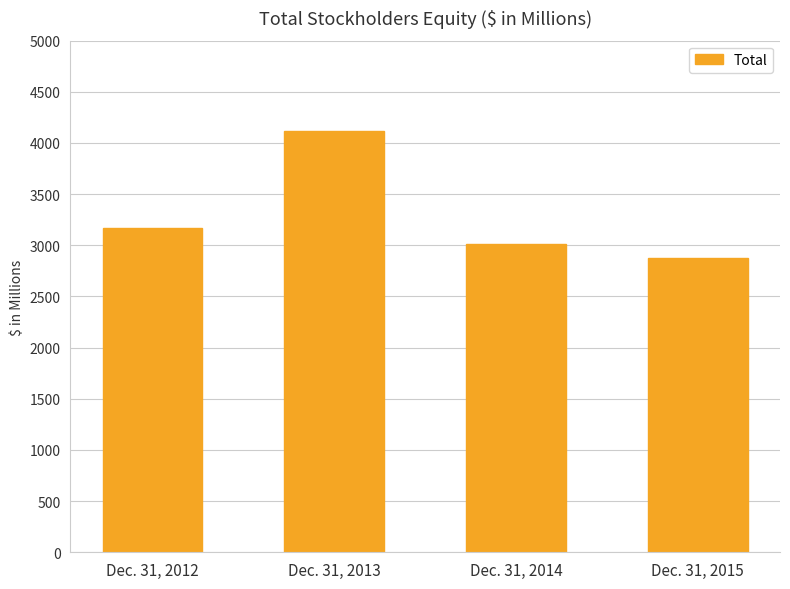

Reading right to left, extract all data points from this chart.

2873	3010	4118	3170